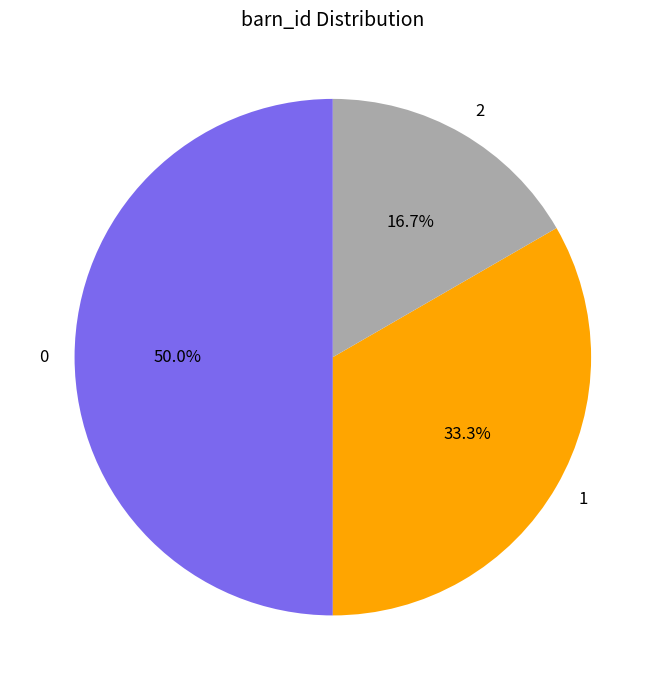

Is it true that 0 is 57% of the pie?

False